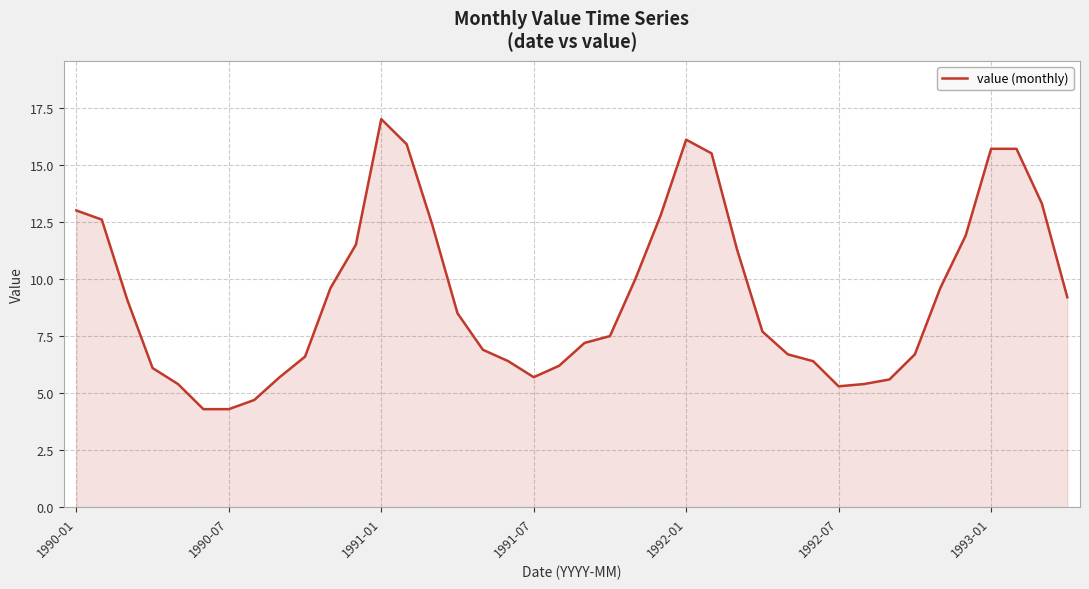

What is the difference between the maximum and minimum values?

12.7